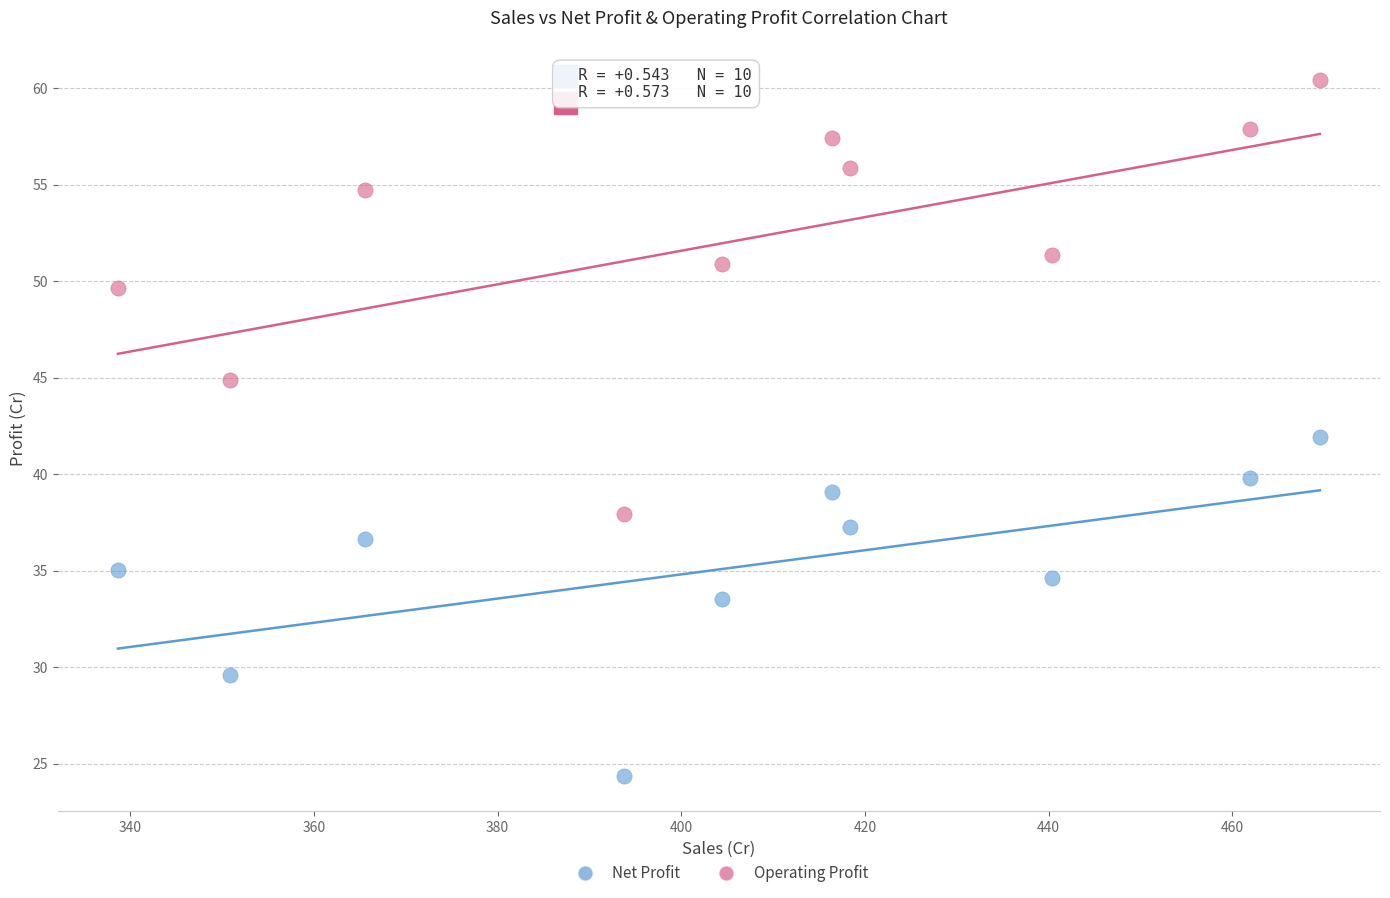

Which series has the largest Y range (max minus min)?

Operating Profit